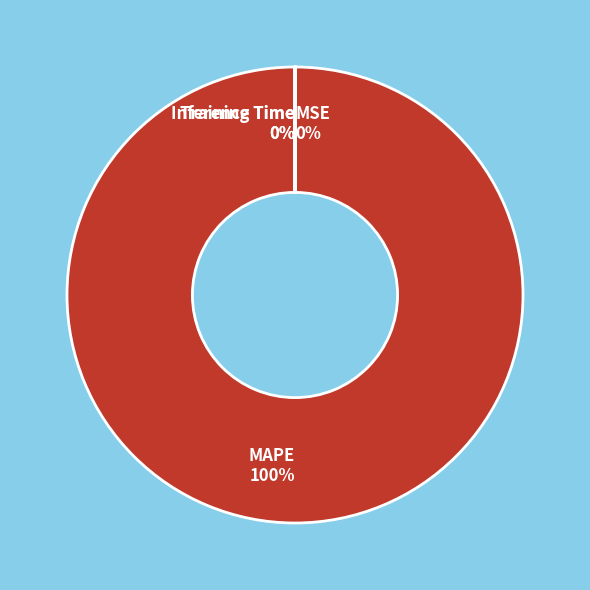

Which slice is the largest?

MAPE